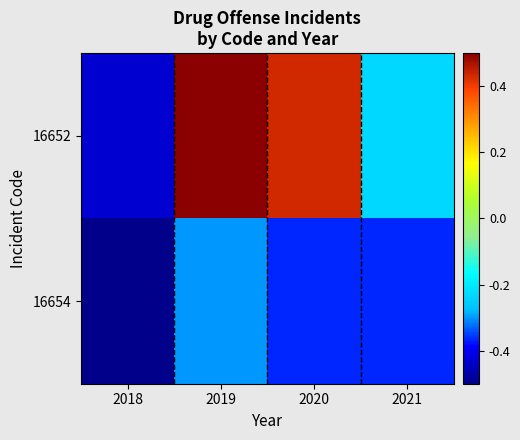

Reading left to right, what are all the values shown in this chart?

16652: 2018=-0.4	2019=0.5	2020=0.4	2021=-0.2
16654: 2018=-0.5	2019=-0.3	2020=-0.4	2021=-0.4